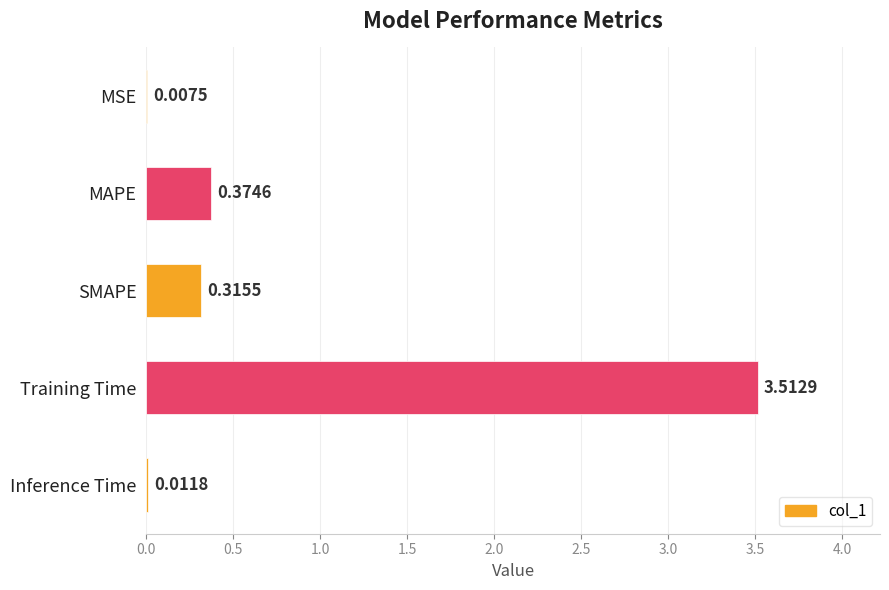

At which label is the value closest to 1?

MAPE